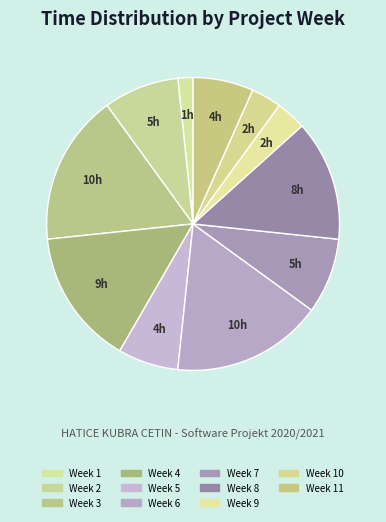

Rank the categories by value from highest to lowest.

Week 3, Week 6, Week 4, Week 8, Week 2, Week 7, Week 5, Week 11, Week 9, Week 10, Week 1